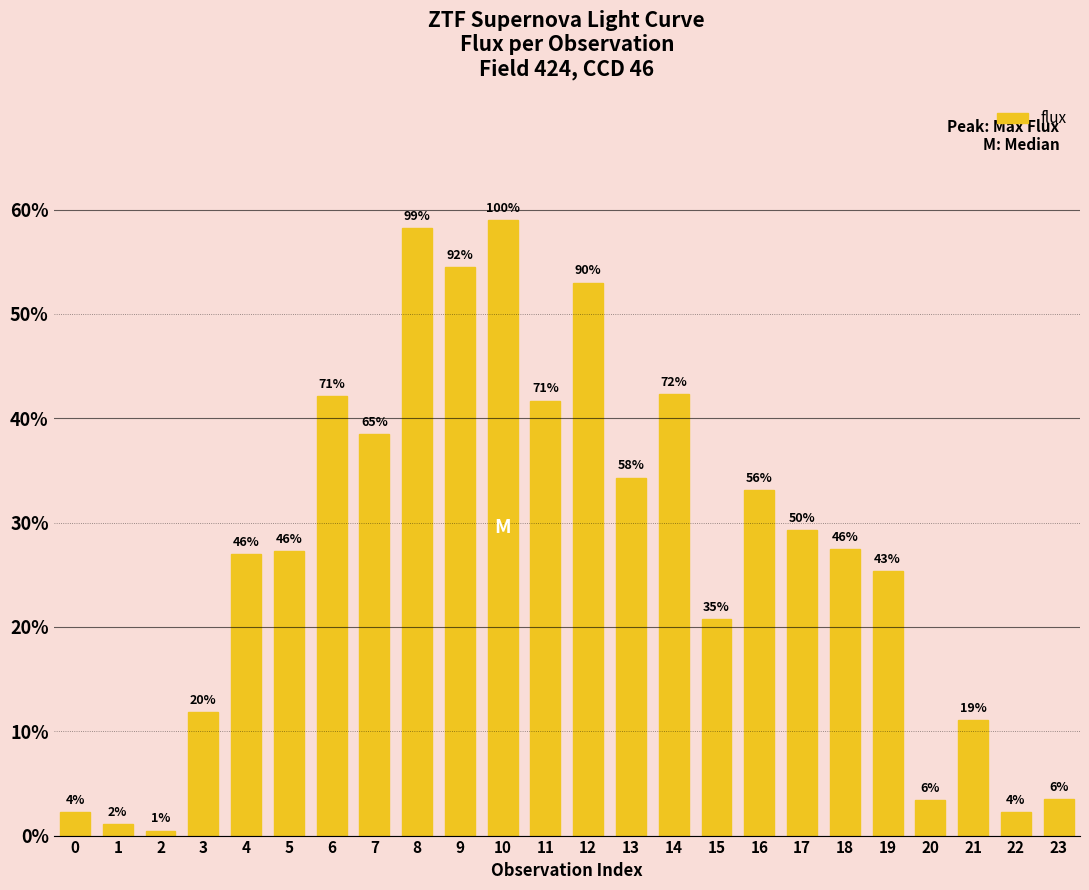

Reading left to right, transcribe all the data shown in this chart.

44.3	22.1	9.4	236.8	539.9	545.4	841.8	769.9	1164.0	1089.9	1180.4	833.6	1060.2	686.3	846.5	414.6	662.8	585.7	548.5	507.5	67.4	221.4	45.2	69.3